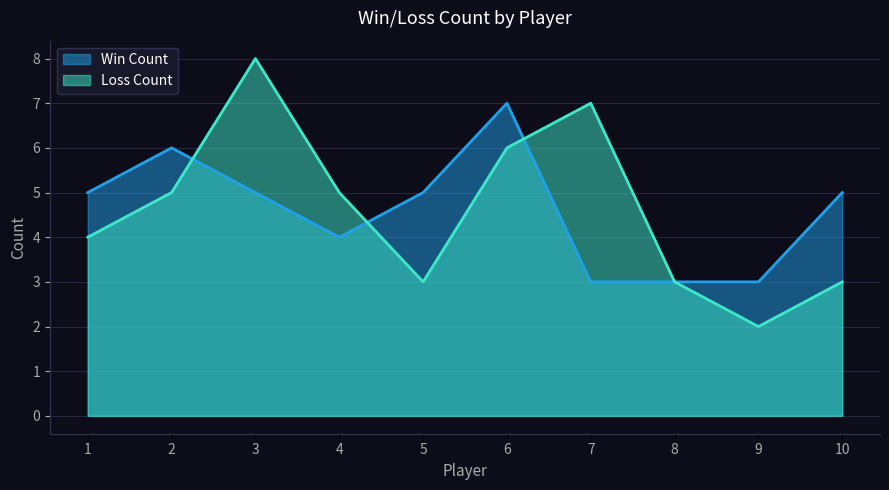

What is the sum of the Loss Count values at 2 and 1?

9